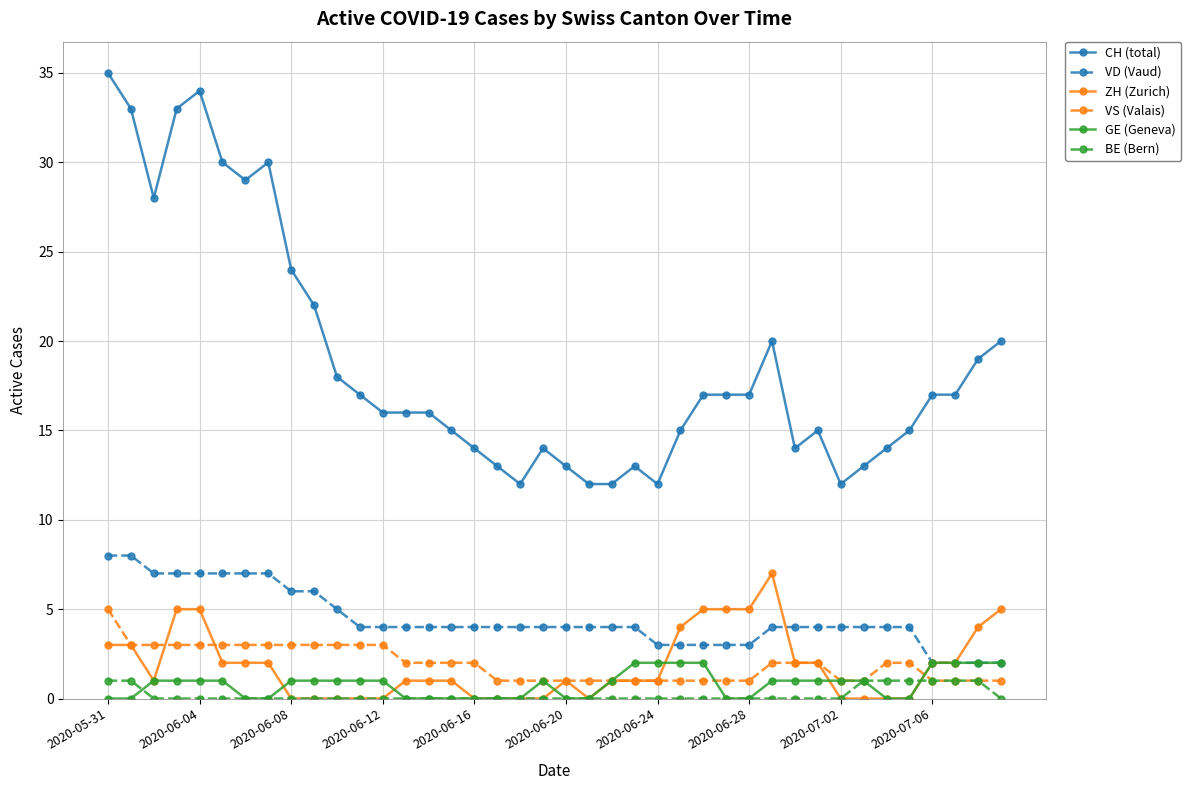

Which series has the largest total across all categories?

CH (total)